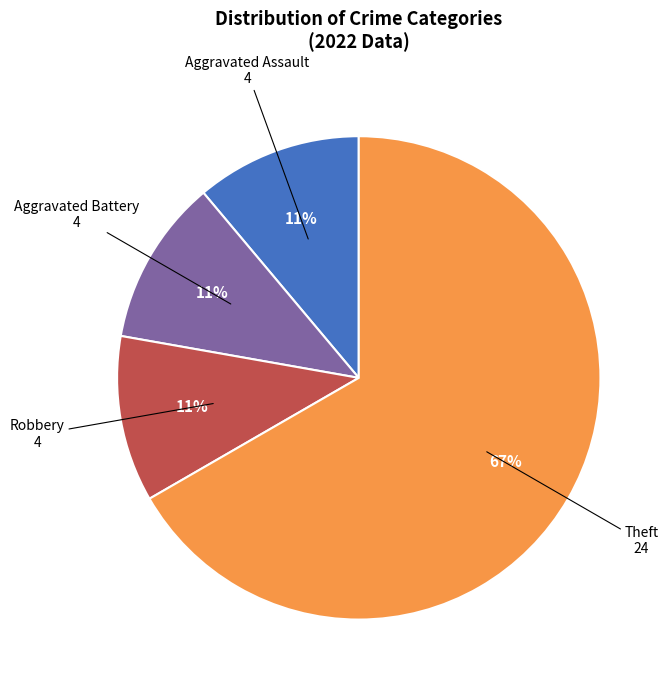

To the nearest percent, what is the difference between the largest and smallest slice percentages?

56%